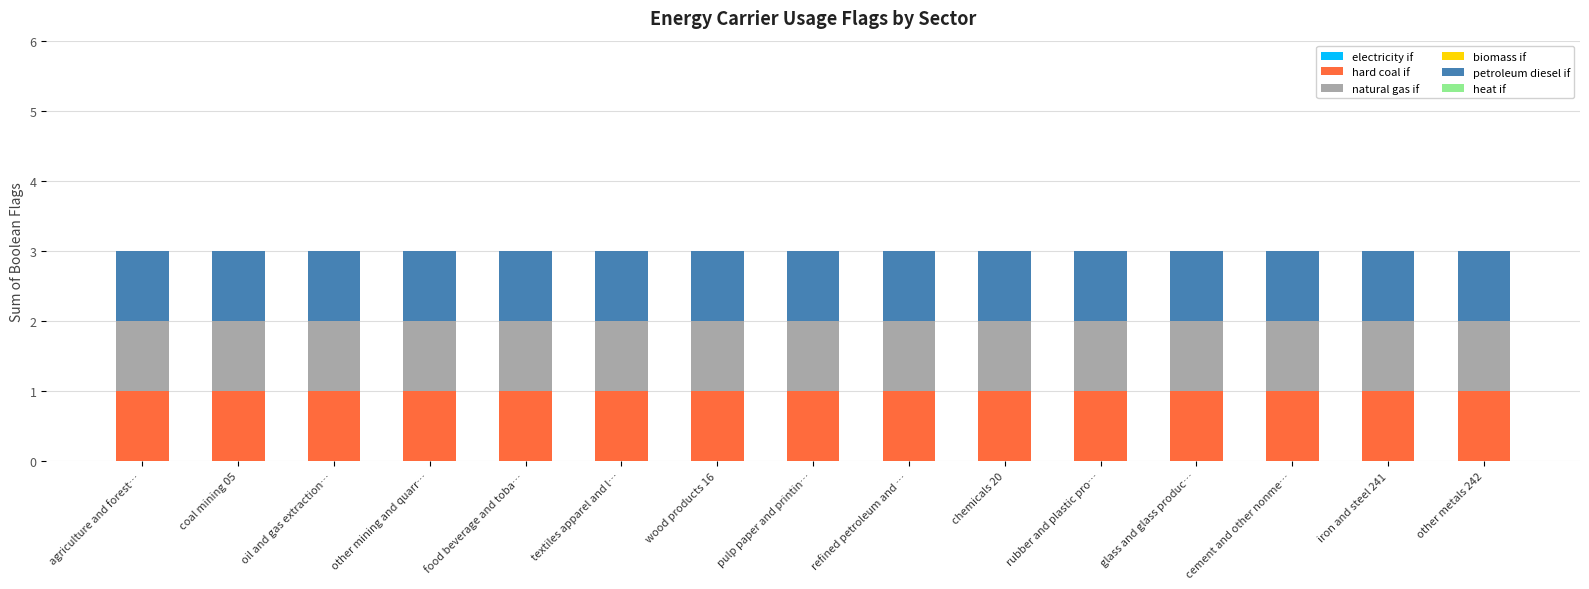

What is the label of the 5th bar from the left?

food beverage and toba…